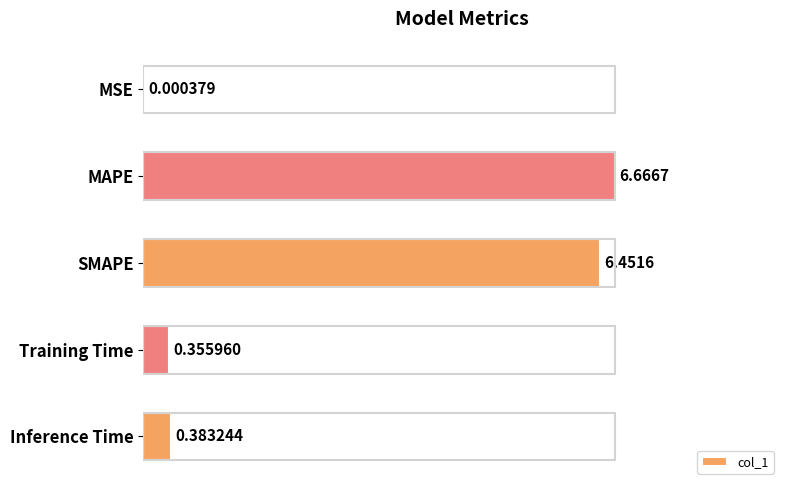

Are the bars horizontal?

Yes